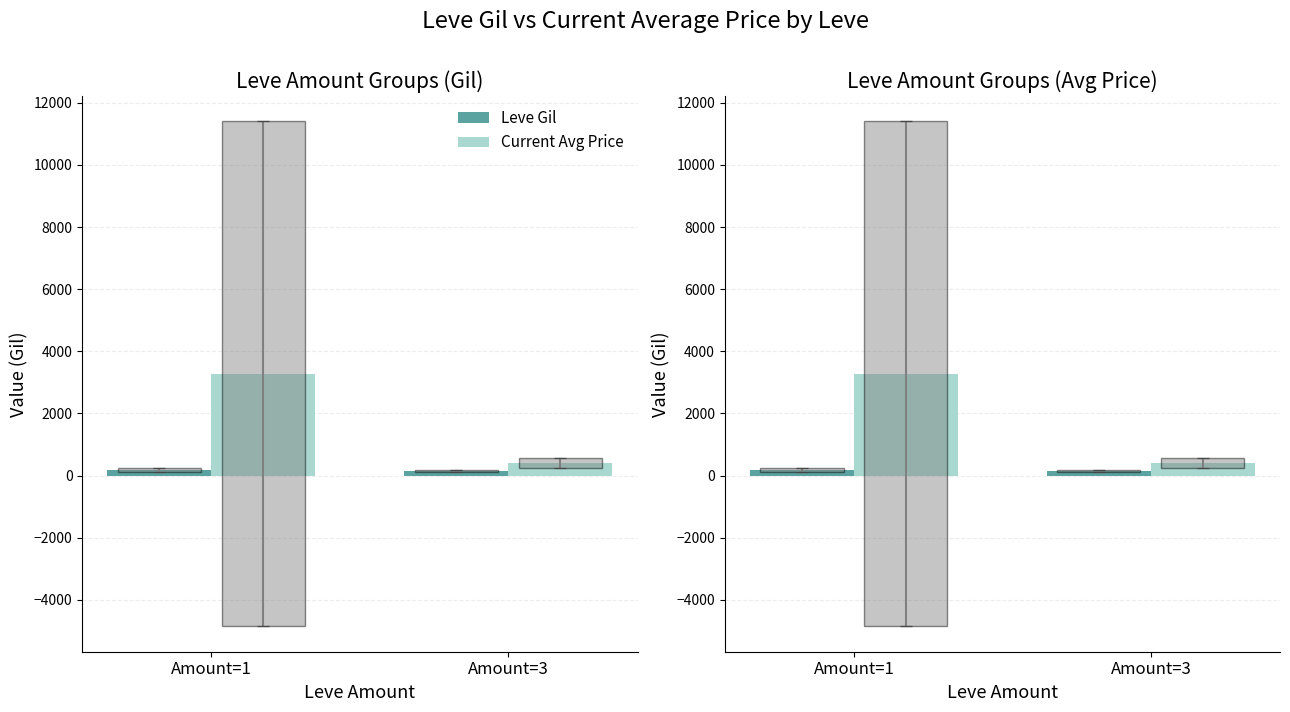

What is the total value across all series at Amount=3?

544.6